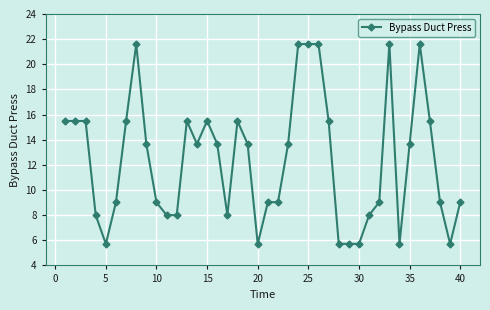

How many lines are shown in the chart?

1